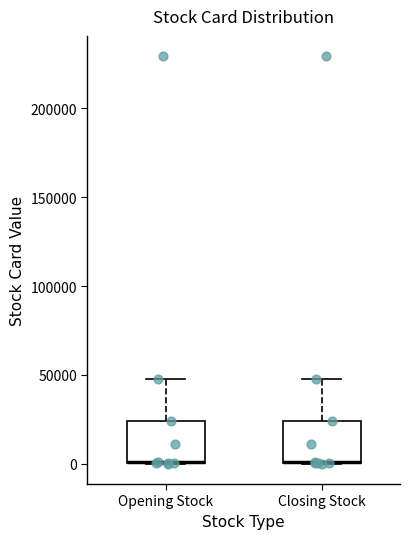

Where is the upper edge of the box for Closing Stock on the y-axis? The values are not printed on the chart, so give them approximately, as read against the axis.

25000